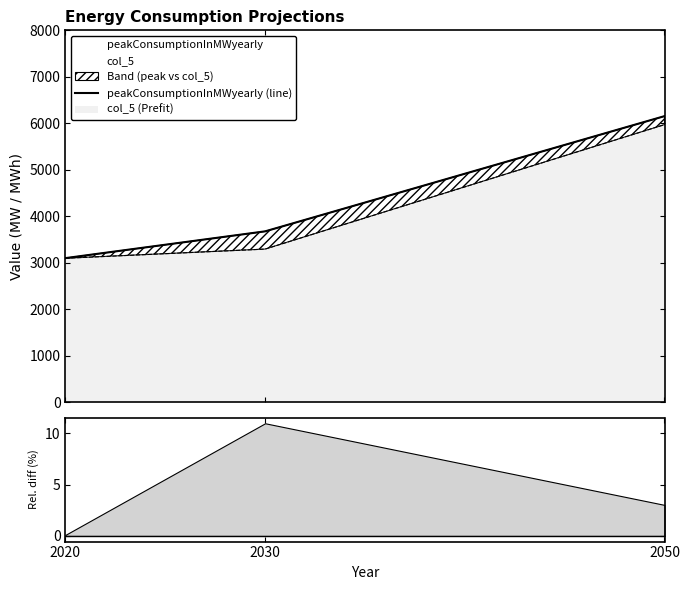

List the labels in order of value, largest first.

2050, 2030, 2020